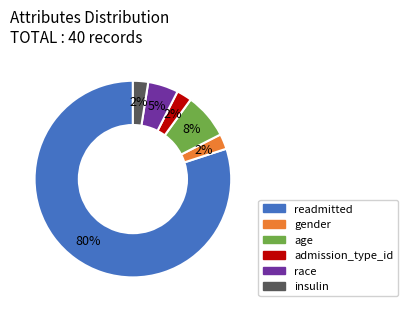

Between admission_type_id and race, which is larger?

race